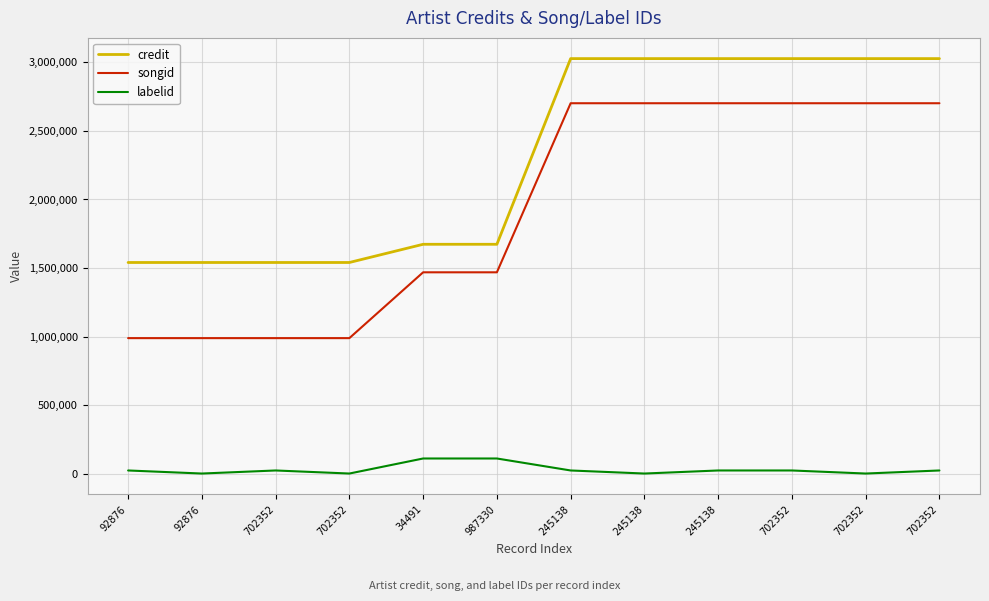

Reading left to right, extract all data points from this chart.

credit: 1540276	1540276	1540276	1540276	1673117	1673117	3027957	3027957	3027957	3027957	3027957	3027957
songid: 988381	988381	988381	988381	1468651	1468651	2702297	2702297	2702297	2702297	2702297	2702297
labelid: 22708	388	22708	388	110145	110145	22708	388	22708	22708	388	22708